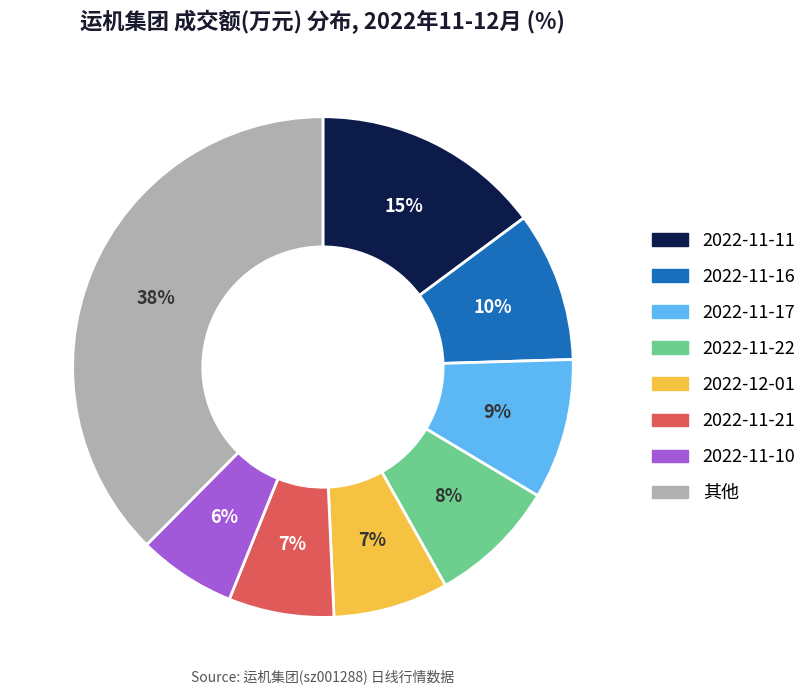

Is the sum of 2022-11-11 and 2022-11-21 greater than half?

No